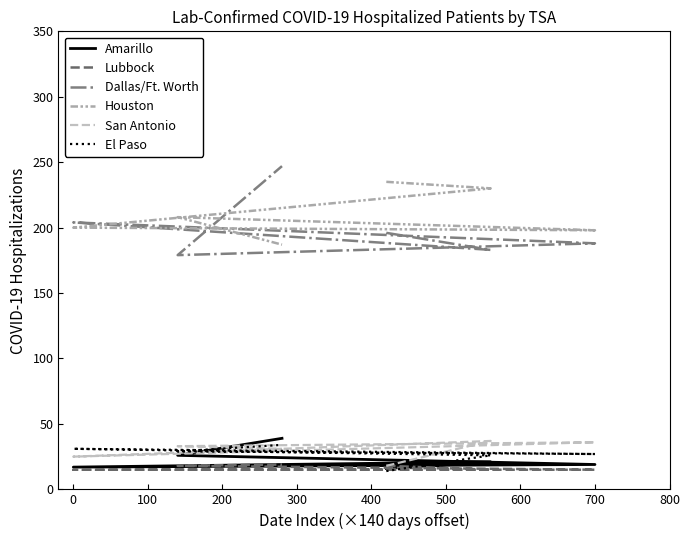

What is the lowest value of the Houston series?

187